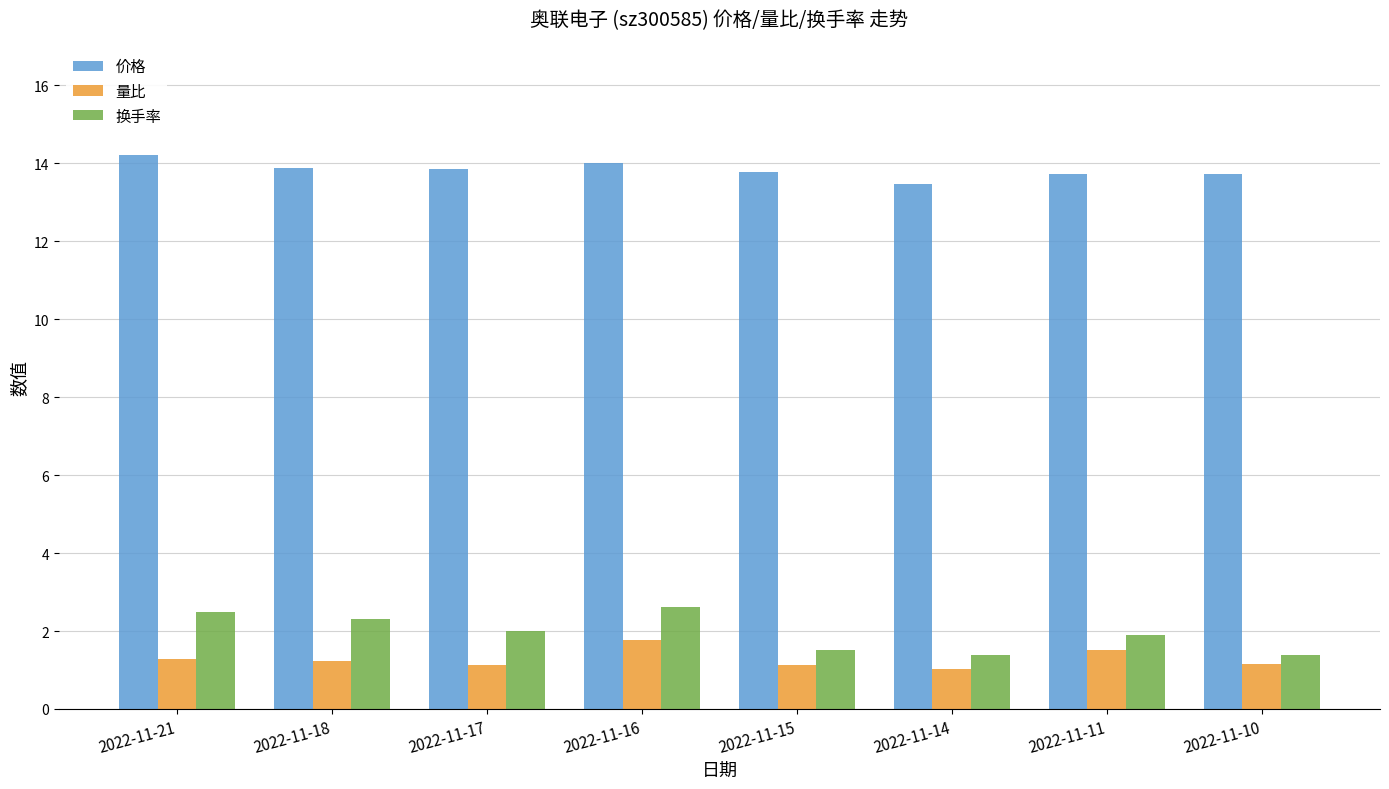

What is the spread (max minus min) of values at 2022-11-14?

12.4